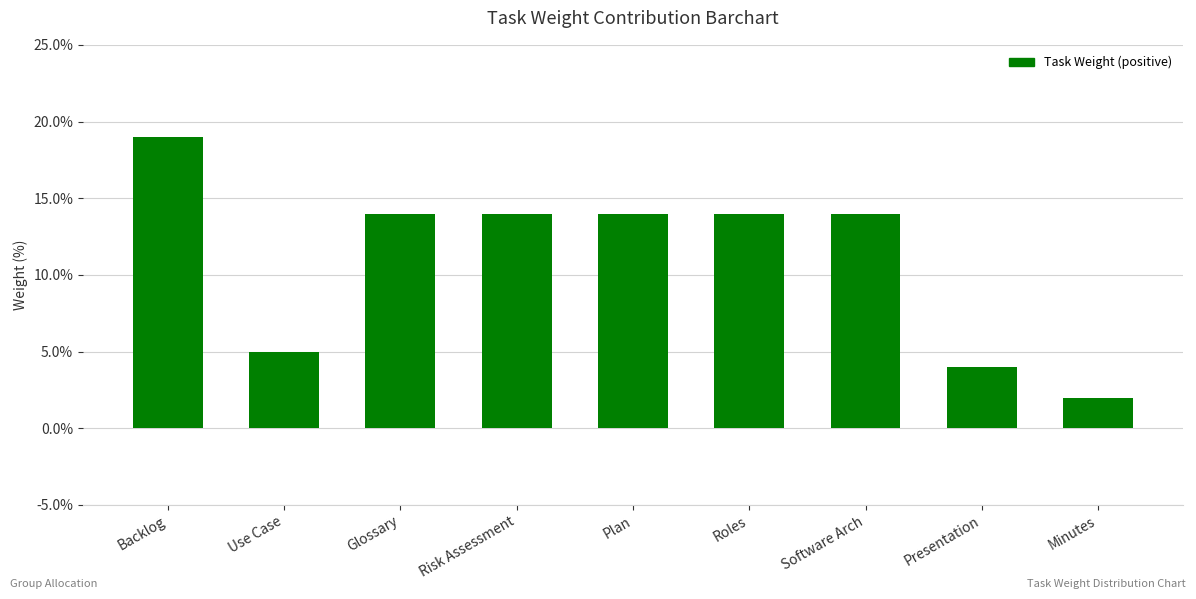

Is it true that the value at Risk Assessment is 14?

True